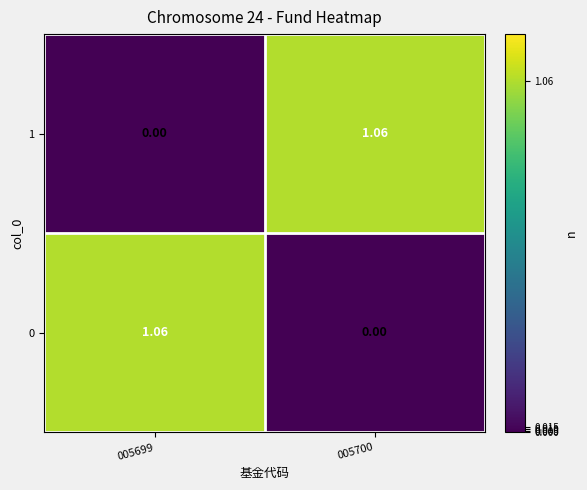

What is the total value across all series at 005699?

1.1